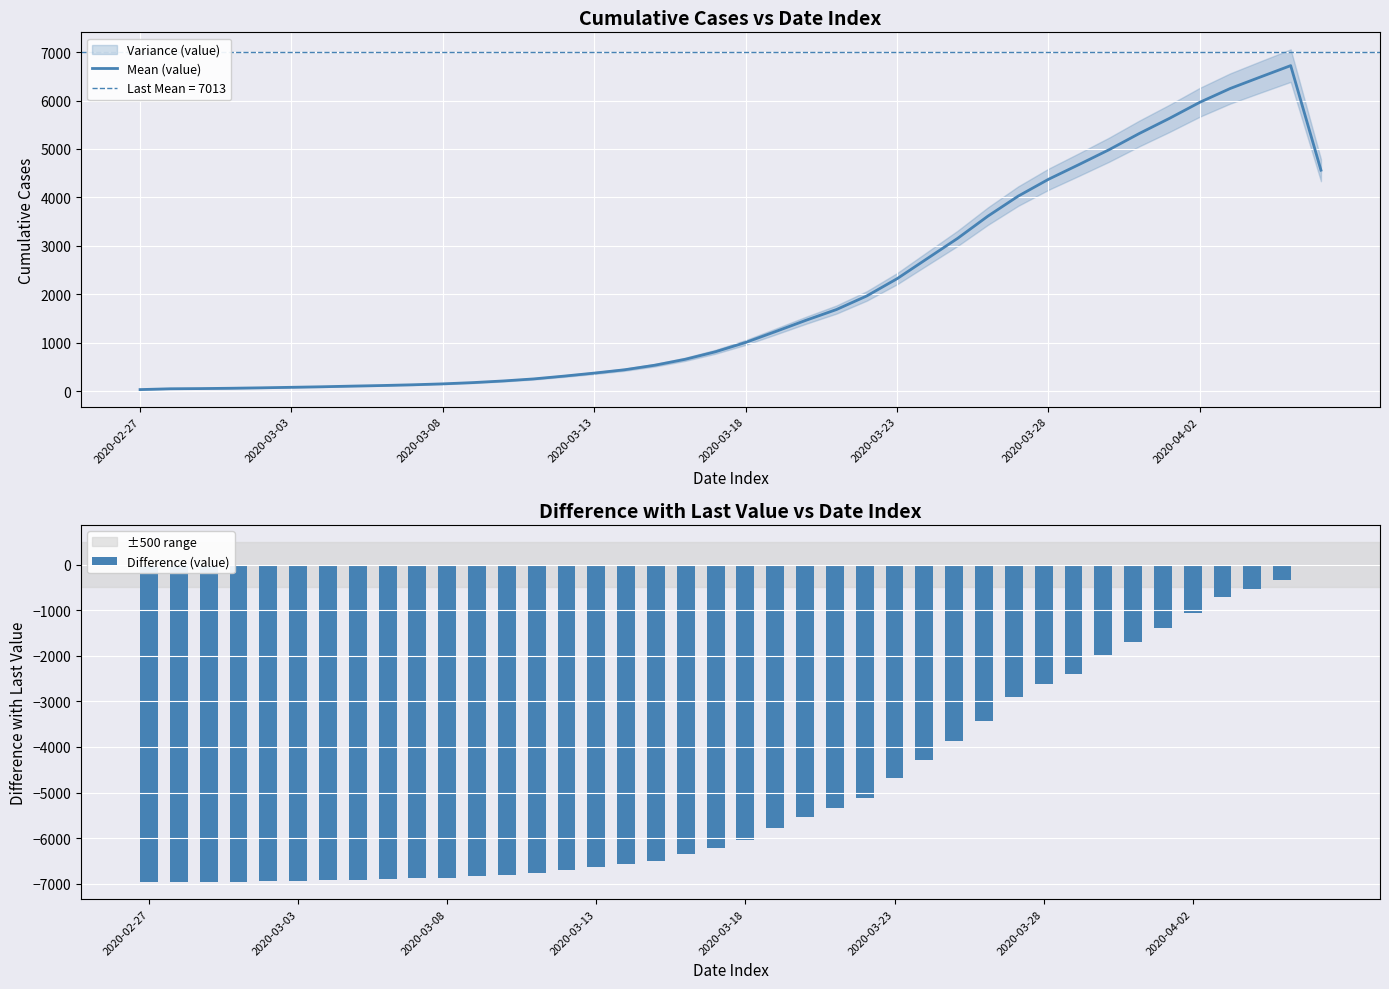

Which series has the largest total across all categories?

Mean (value)